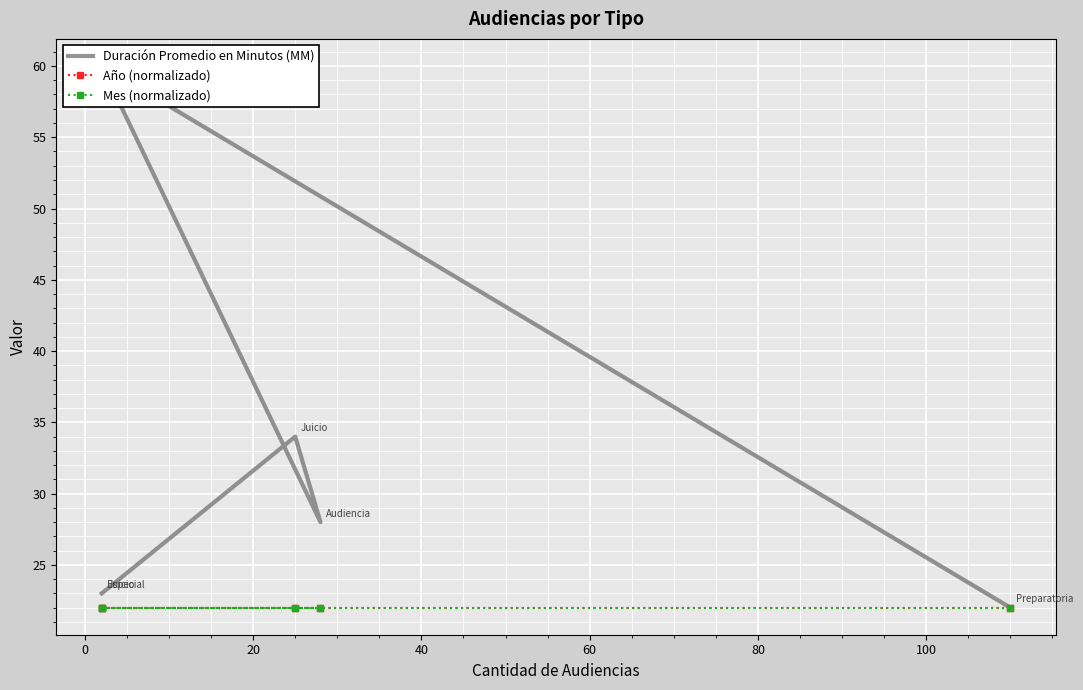

True or false: Duración Promedio en Minutos (MM) and Año (normalizado) intersect in this chart.

False